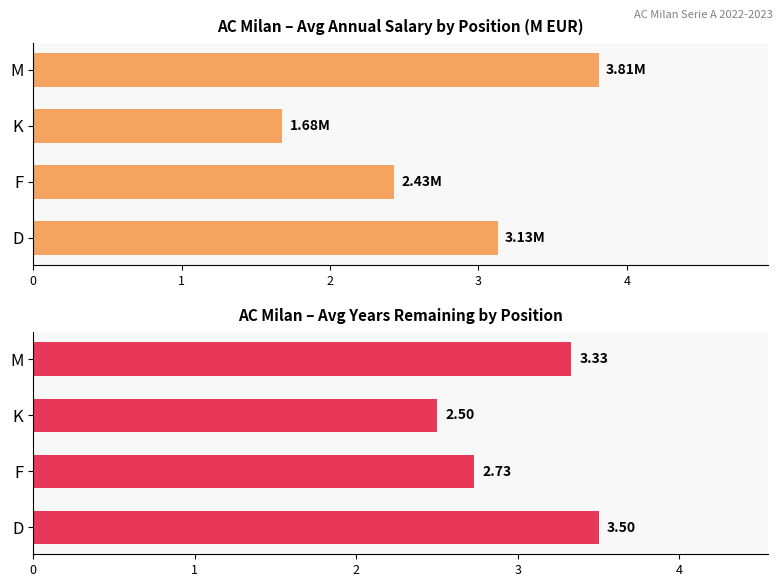

What are all the series names shown in the legend?

Avg Annual Salary (M EUR), Avg Years Remaining